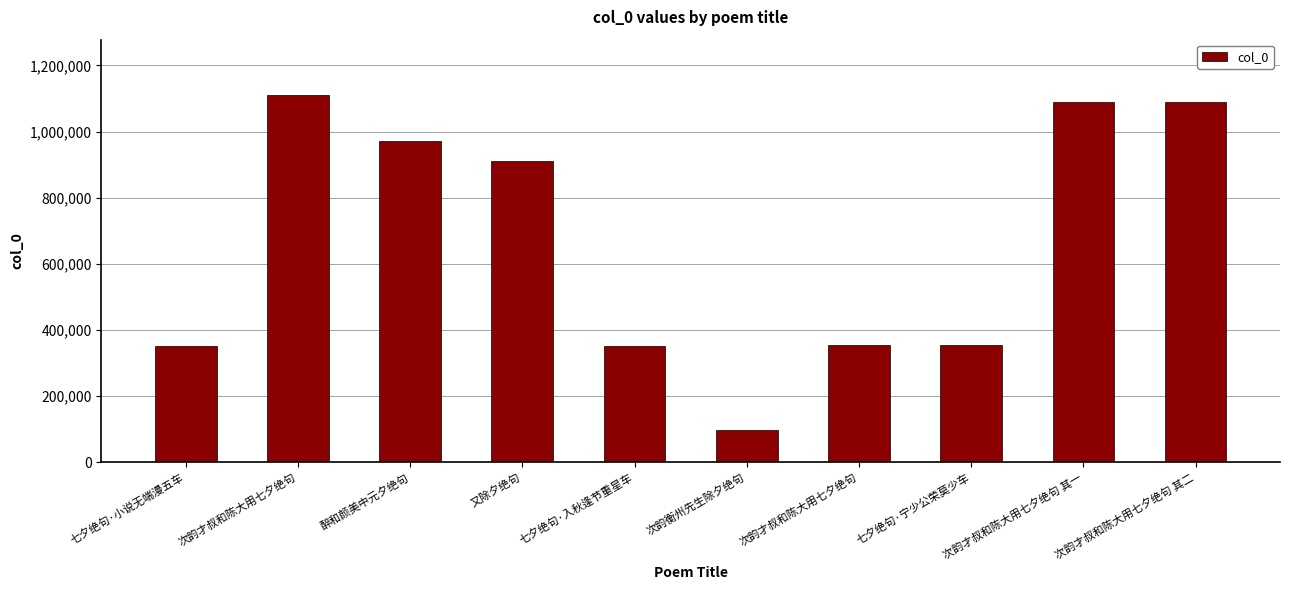

The chart shows a value of 1090066 at 次韵才叔和陈大用七夕绝句 其二. True or false?

True